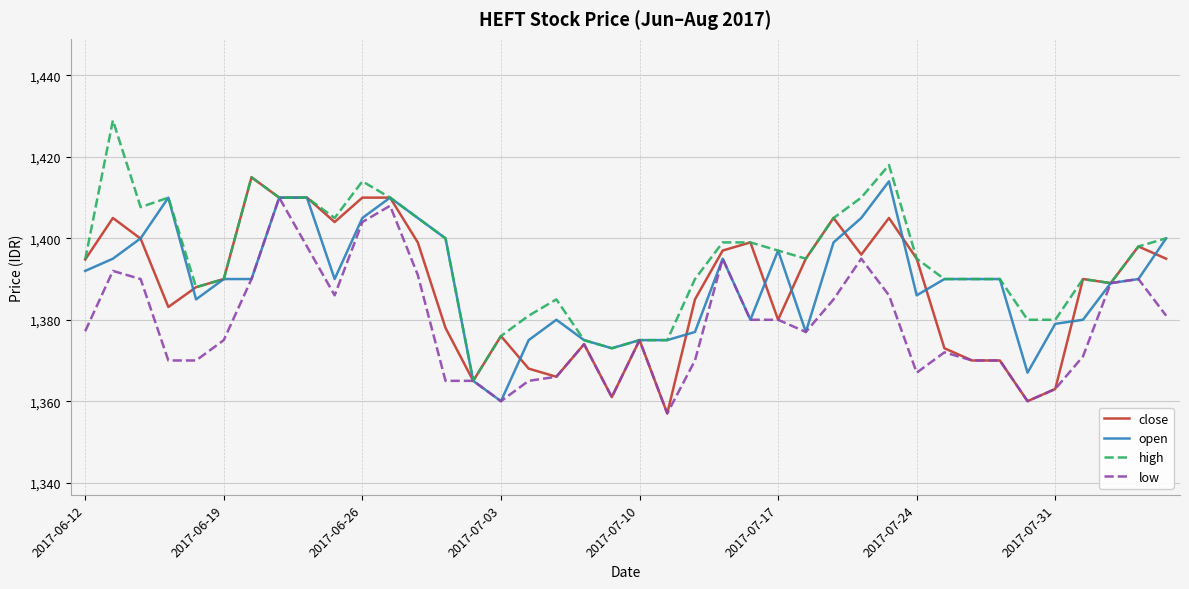

What is the greatest value displayed?

1429.0